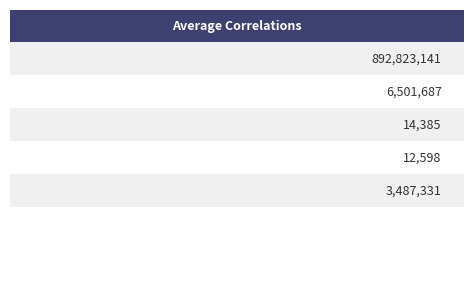

The chart shows a value of 12598 at 0x1113. True or false?

True